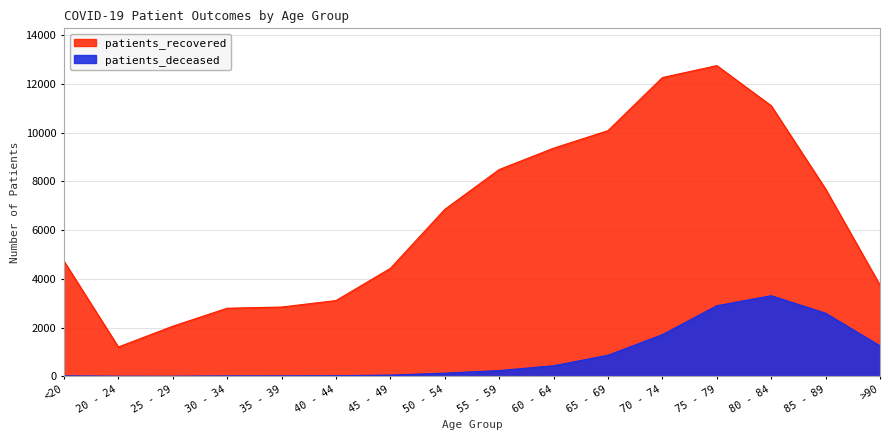

What are all the series names shown in the legend?

patients_recovered, patients_deceased